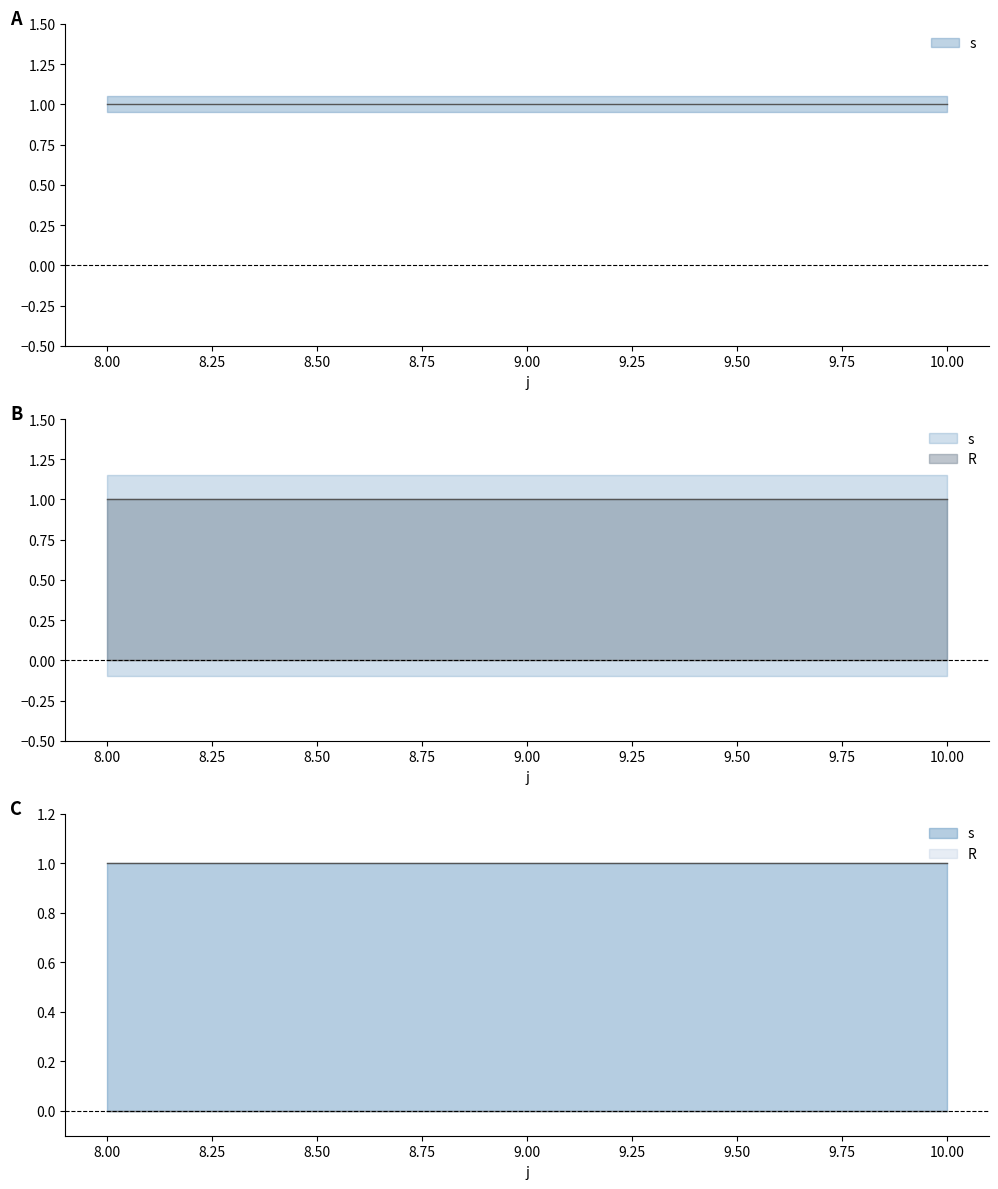

The s series shows 1 at 8. True or false?

True